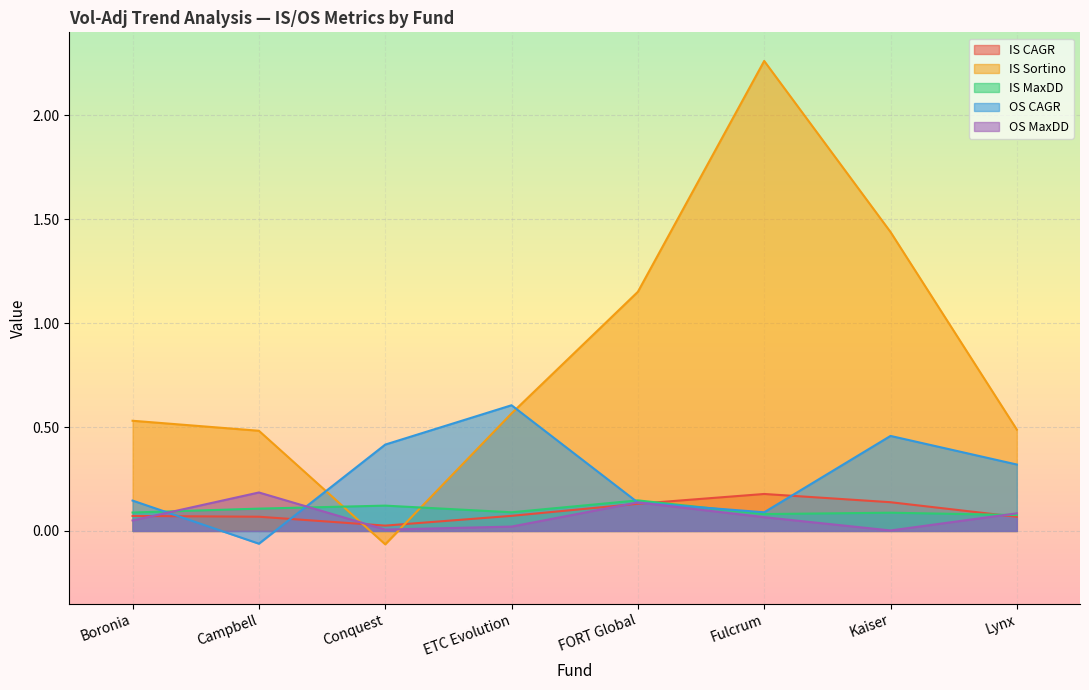

What is the value of the IS MaxDD point at the 6th from the left?

0.1